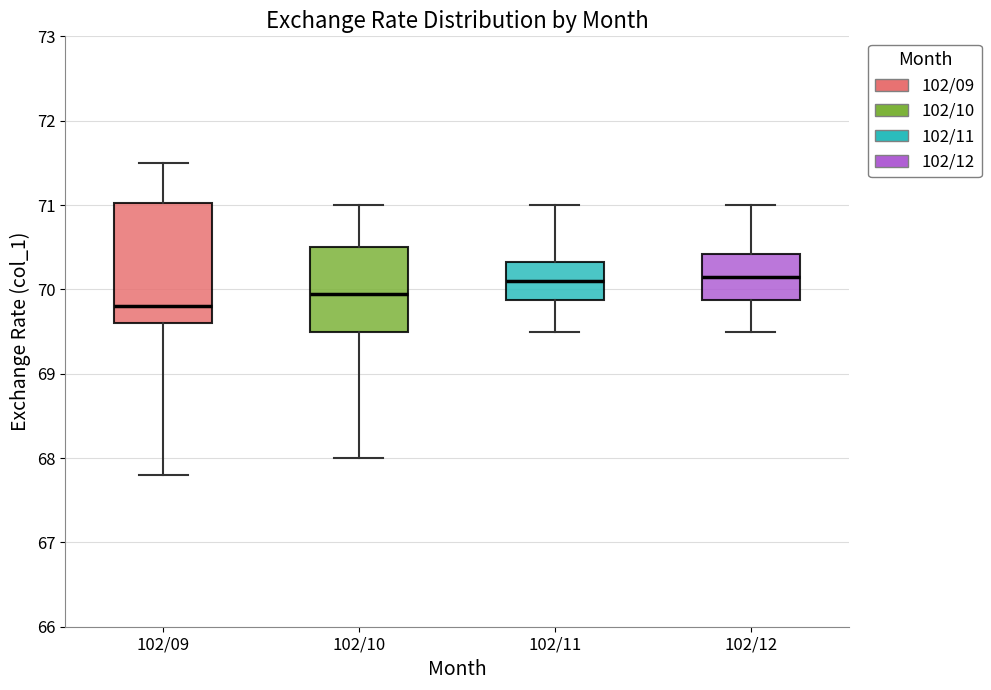

Reading left to right, read every box against the y-axis: the position of its median line, the range the box covers, and the ends of its whiskers. The values are not printed on the chart, so give them approximately, as read against the axis.

102/09: median 69.8, box 69.6 to 71.0, whiskers 67.8 to 71.5
102/10: median 70.0, box 69.5 to 70.5, whiskers 68.0 to 71.0
102/11: median 70.1, box 69.9 to 70.3, whiskers 69.5 to 71.0
102/12: median 70.2, box 69.9 to 70.4, whiskers 69.5 to 71.0